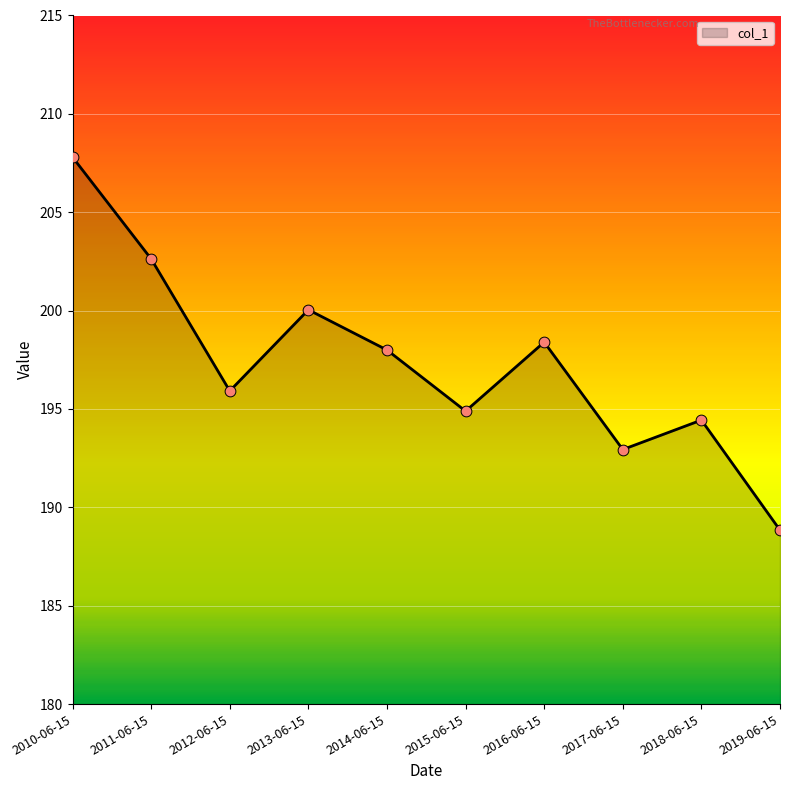

What is the ratio of the value at 2018-06-15 to the value at 2016-06-15?

1.0